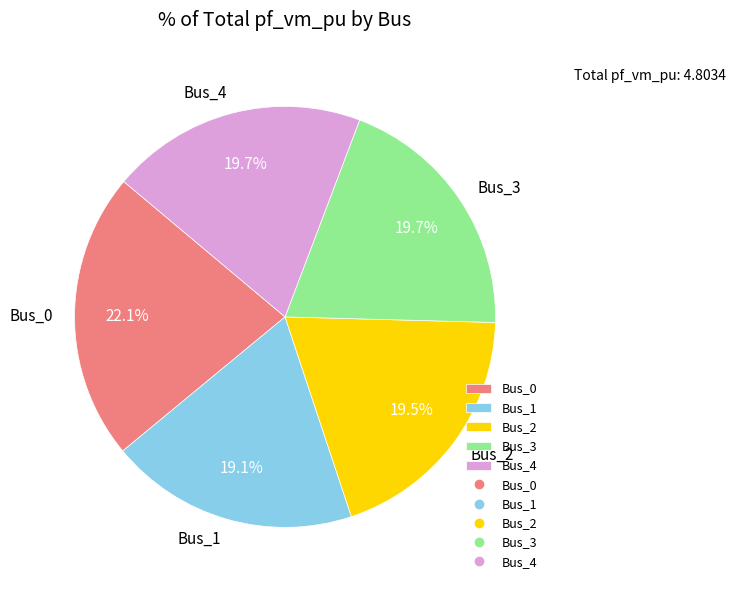

To the nearest percent, what percentage of the pie is Bus_3?

20%